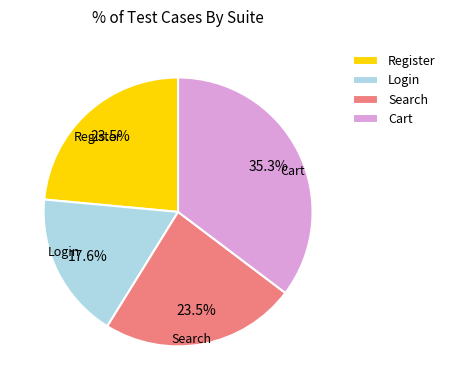

Is there a majority slice in this chart?

No